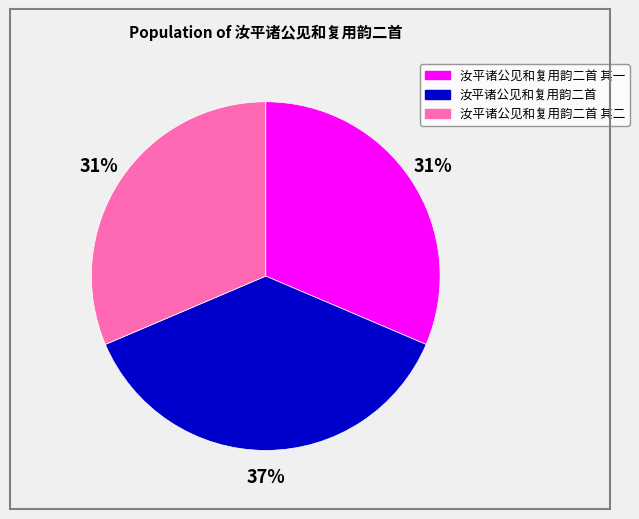

To the nearest percent, what is the average slice percentage?

33%